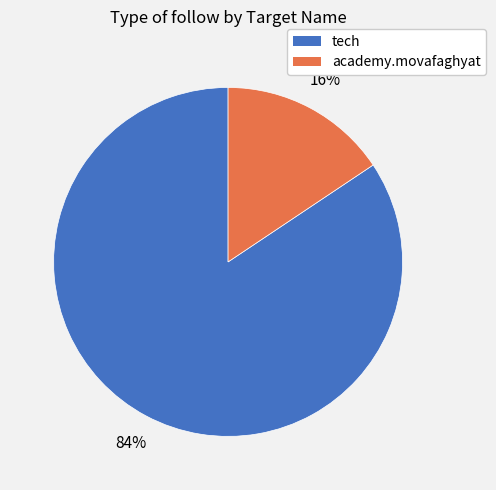

Between academy.movafaghyat and tech, which is larger?

tech